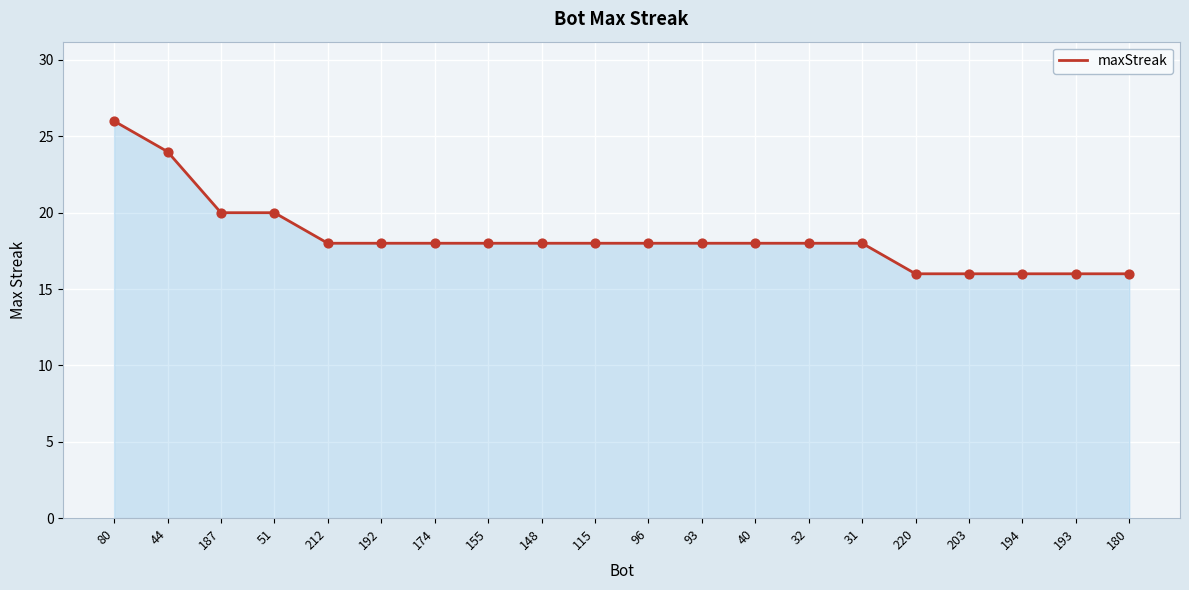

What is the ratio of the value at 96 to the value at 115?

1.0